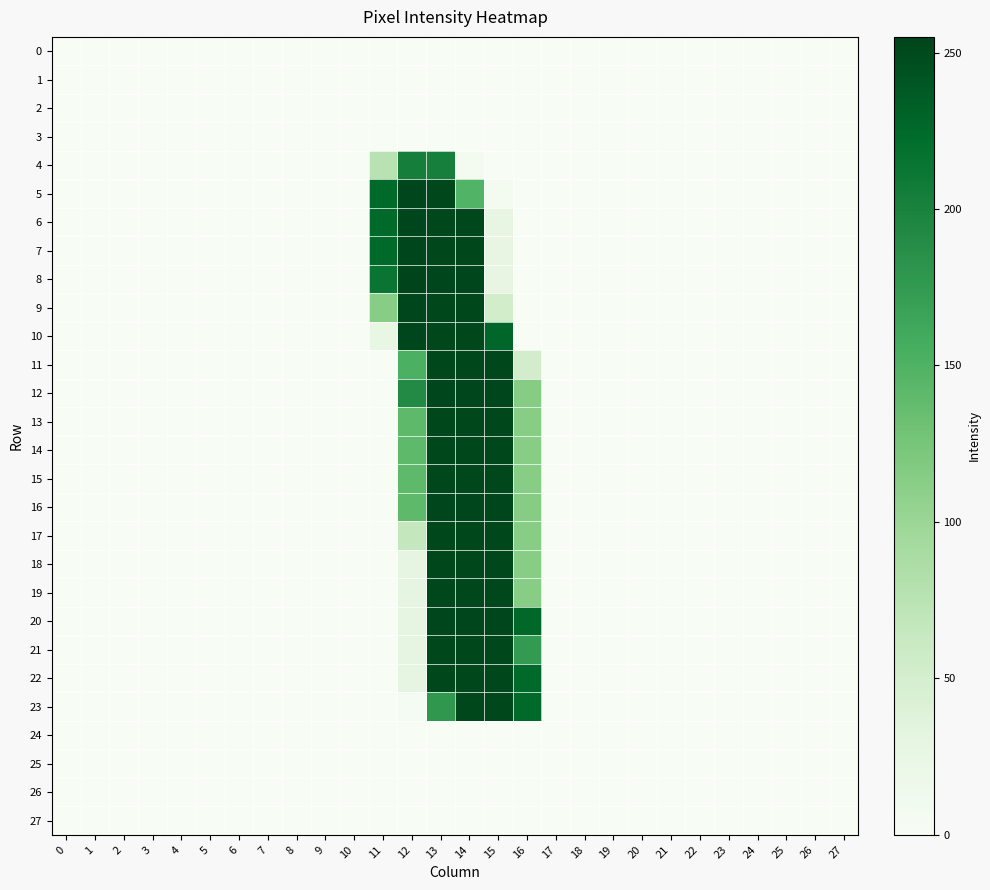

Which series has the widest spread of values?

8